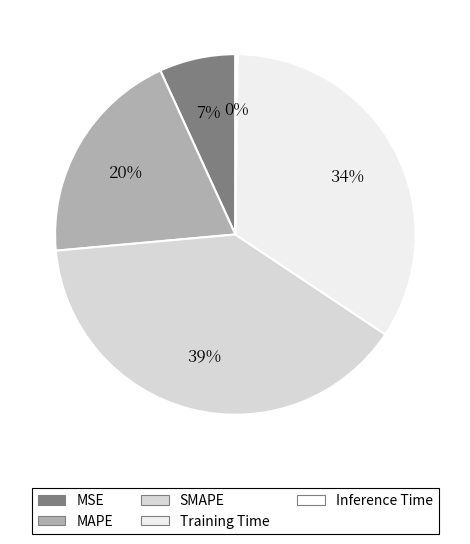

Between Training Time and SMAPE, which is larger?

SMAPE